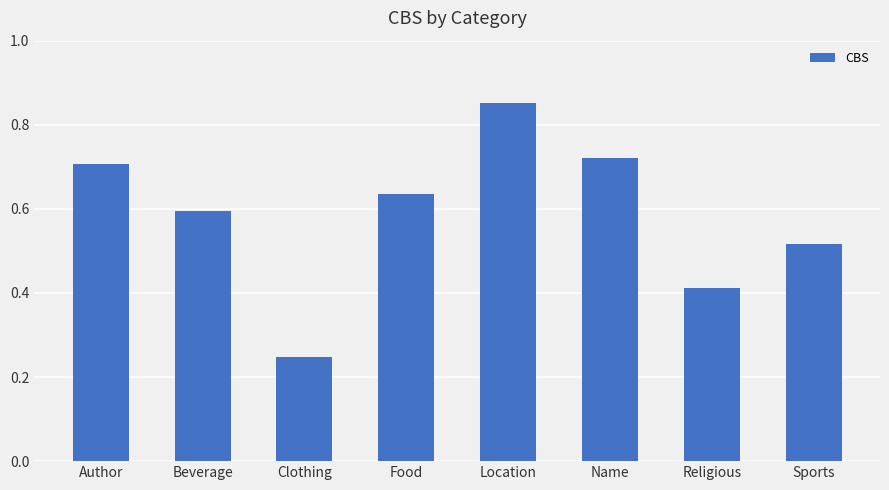

What is the sum of the values at Location and Sports?

1.4